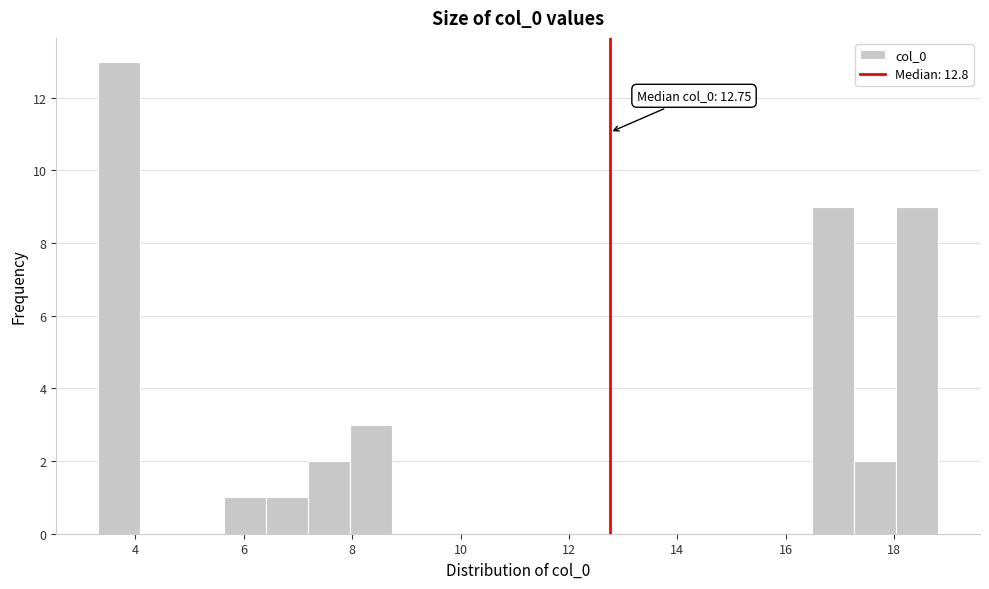

Around what value on the x-axis is the tallest bar? Give the approximate position of its centre, as read against the axis.

3.8